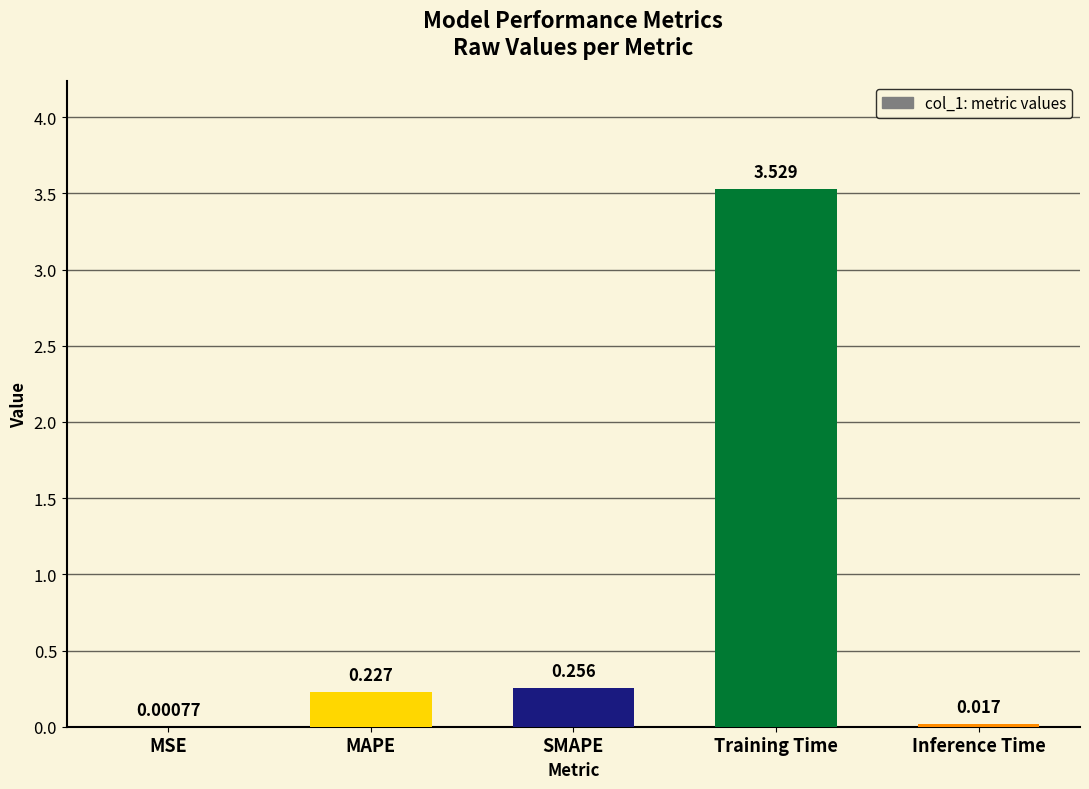

Which category has the highest value across all series?

Training Time